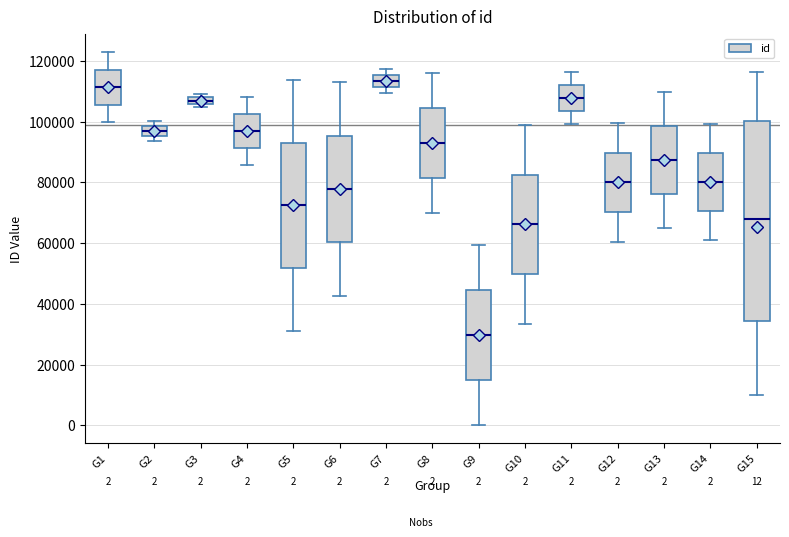

Comparing the boxes themselves (not the whiskers), which one is the tallest?

G15